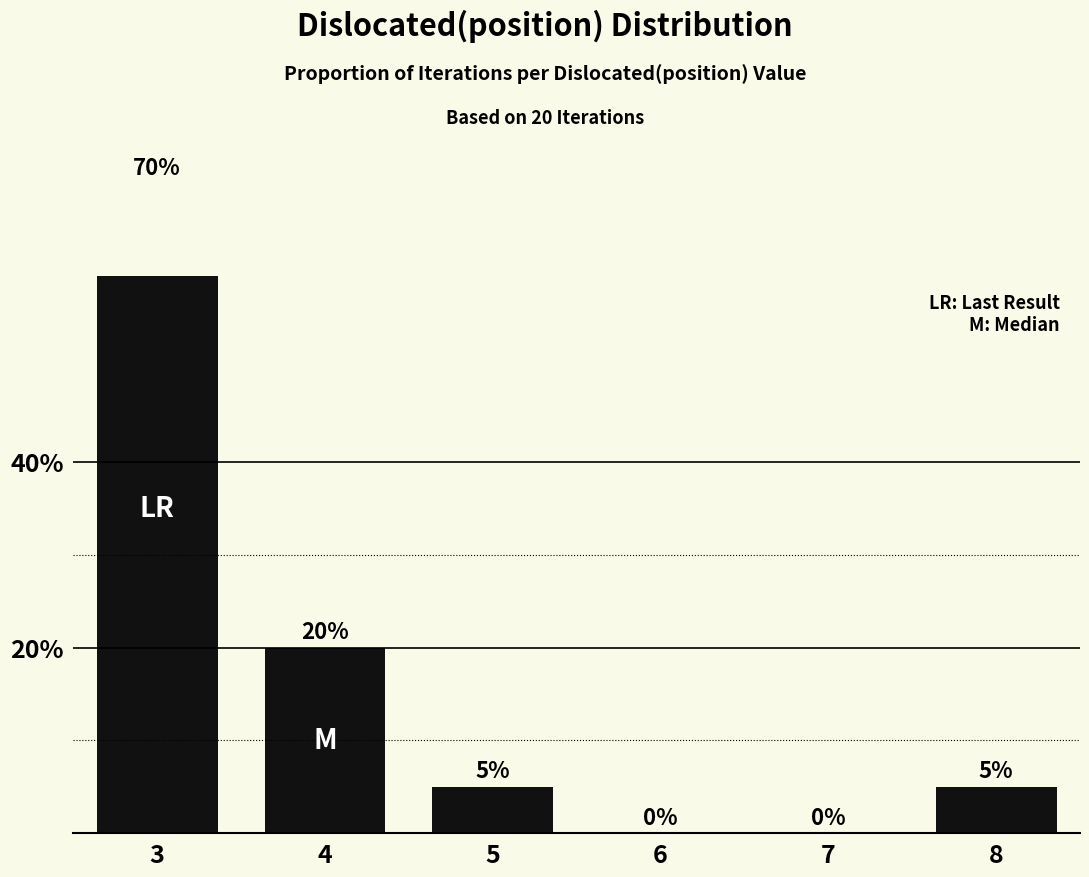

List the labels in order of value, smallest first.

6, 7, 5, 8, 4, 3